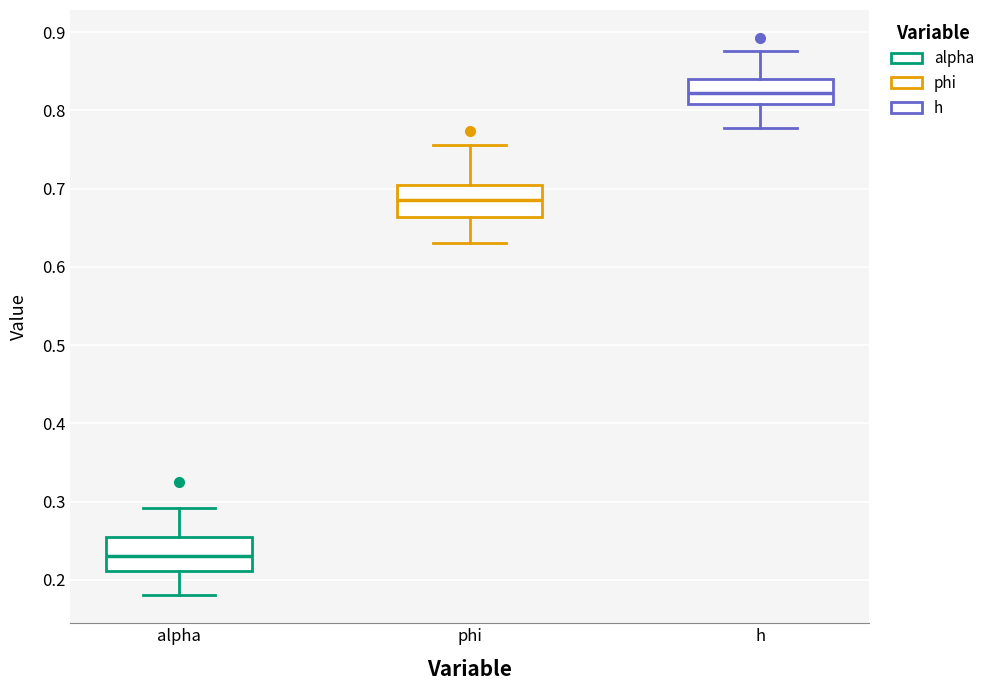

Where does the lower whisker of the box for h end on the y-axis? The values are not printed on the chart, so give them approximately, as read against the axis.

0.78